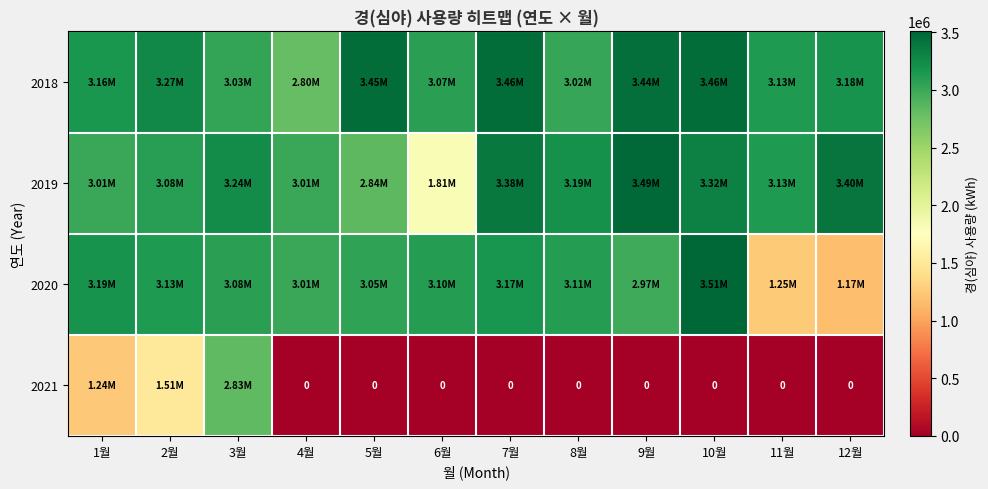

What is the total value across all series at 4월?

8829216